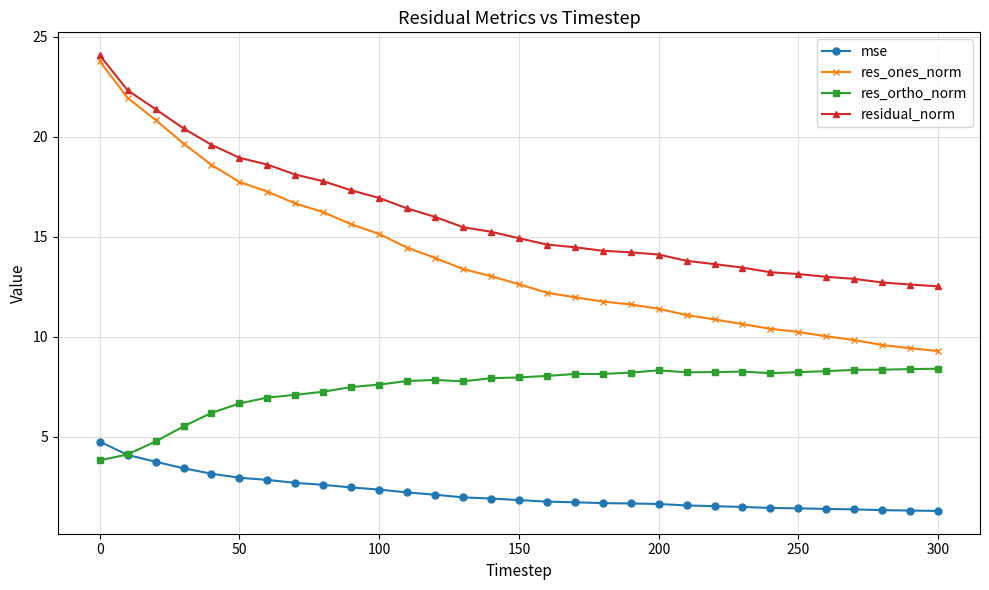

How many data points does each series have?

31